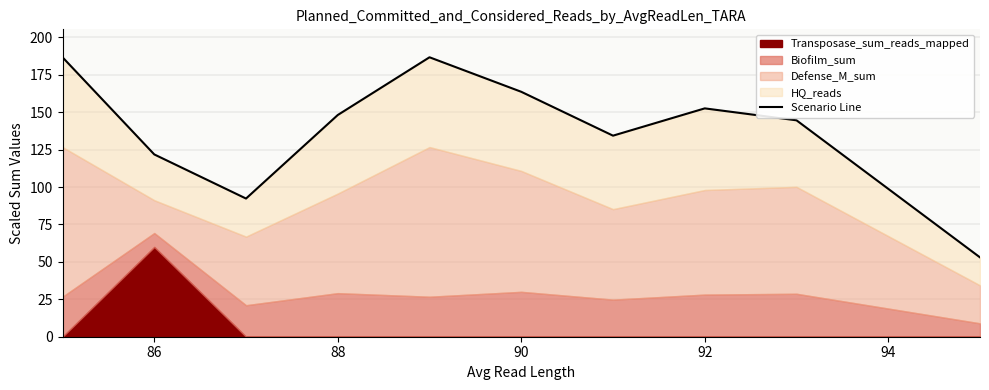

Reading left to right, transcribe all the data shown in this chart.

186.7	121.8	92.3	148.2	186.7	163.7	134.4	152.6	144.6	53.0